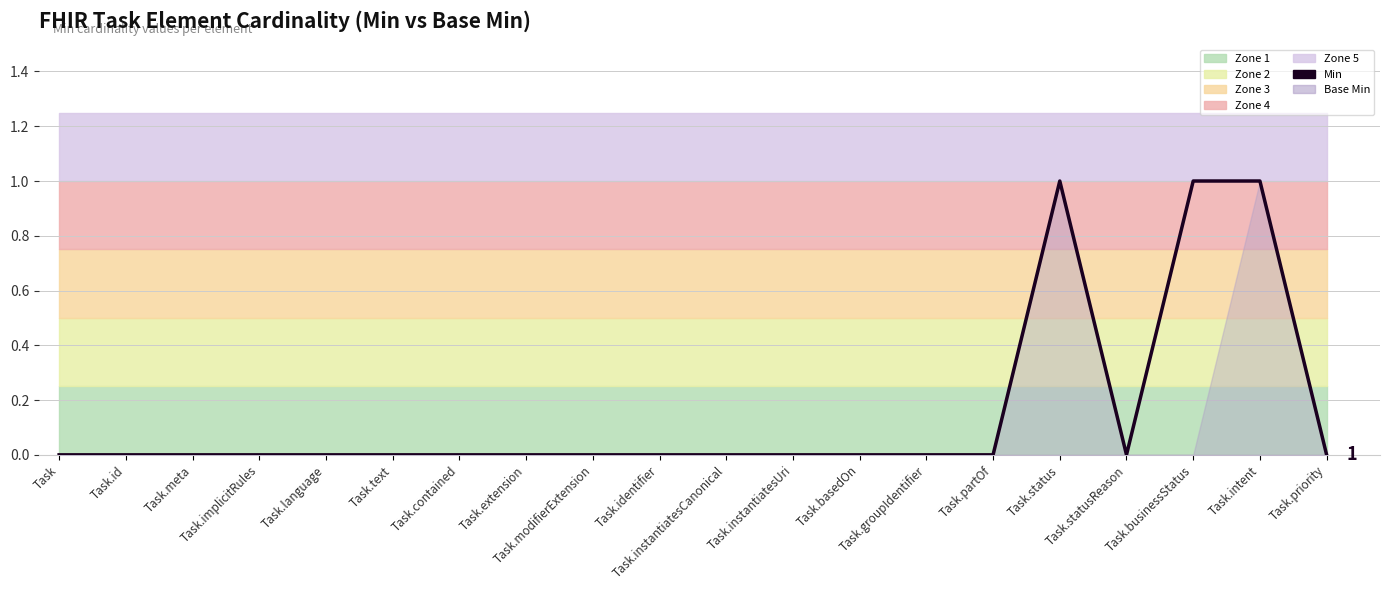

Reading left to right, transcribe all the data shown in this chart.

Task=0	Task.id=0	Task.meta=0	Task.implicitRules=0	Task.language=0	Task.text=0	Task.contained=0	Task.extension=0	Task.modifierExtension=0	Task.identifier=0	Task.instantiatesCanonical=0	Task.instantiatesUri=0	Task.basedOn=0	Task.groupIdentifier=0	Task.partOf=0	Task.status=1	Task.statusReason=0	Task.businessStatus=1	Task.intent=1	Task.priority=0